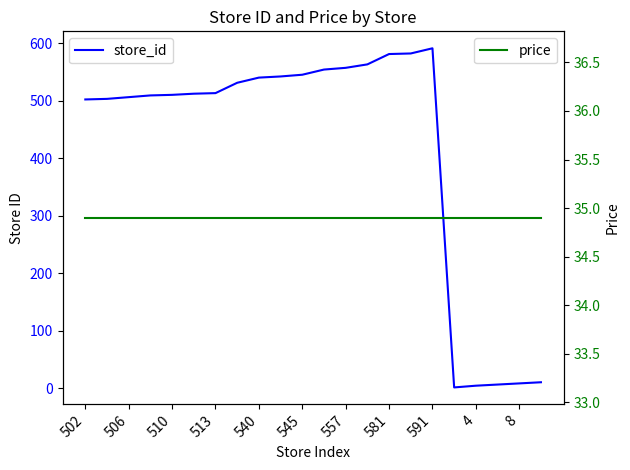

How many values in the store_id series exceed 513?

10